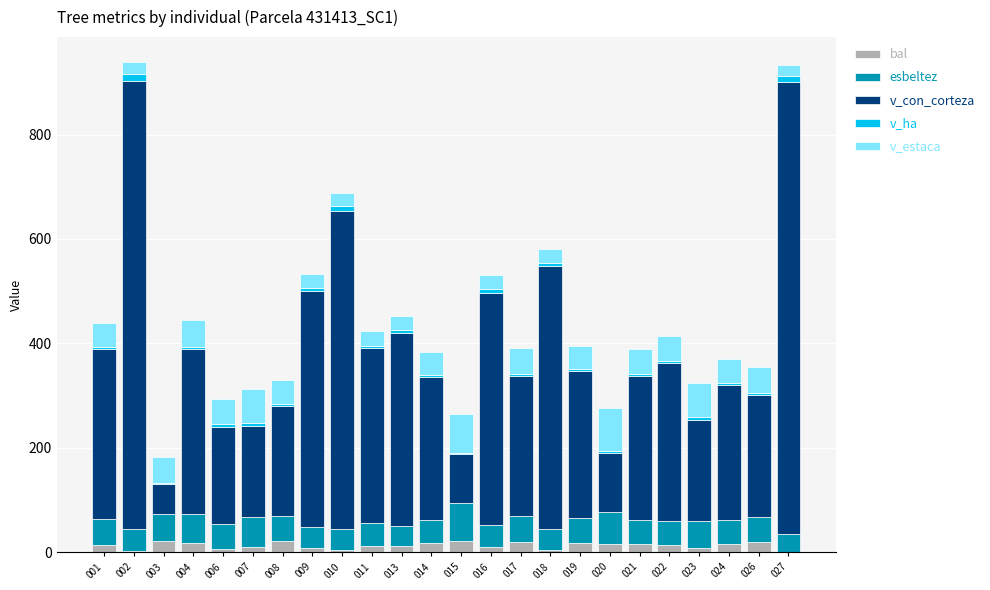

How many series are shown in this chart?

5